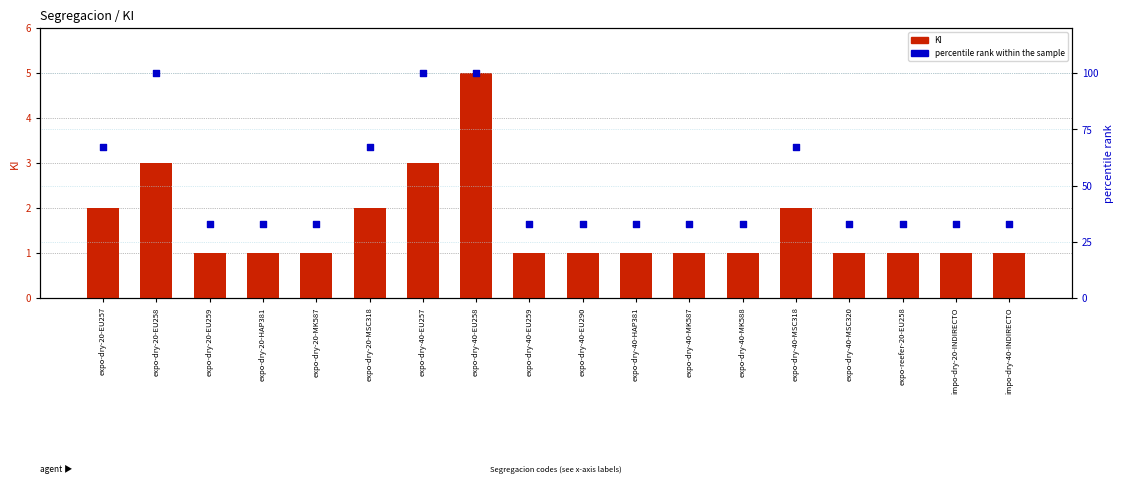

Which series has the largest total across all categories?

percentile rank within the sample